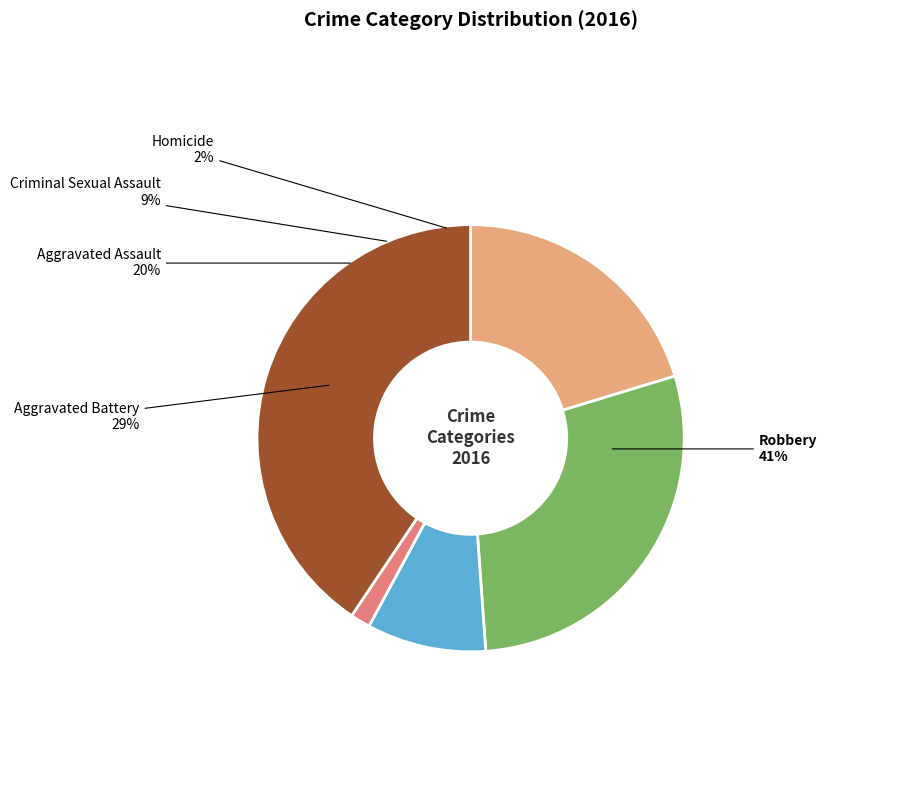

Which category has the smallest portion of the pie?

Homicide